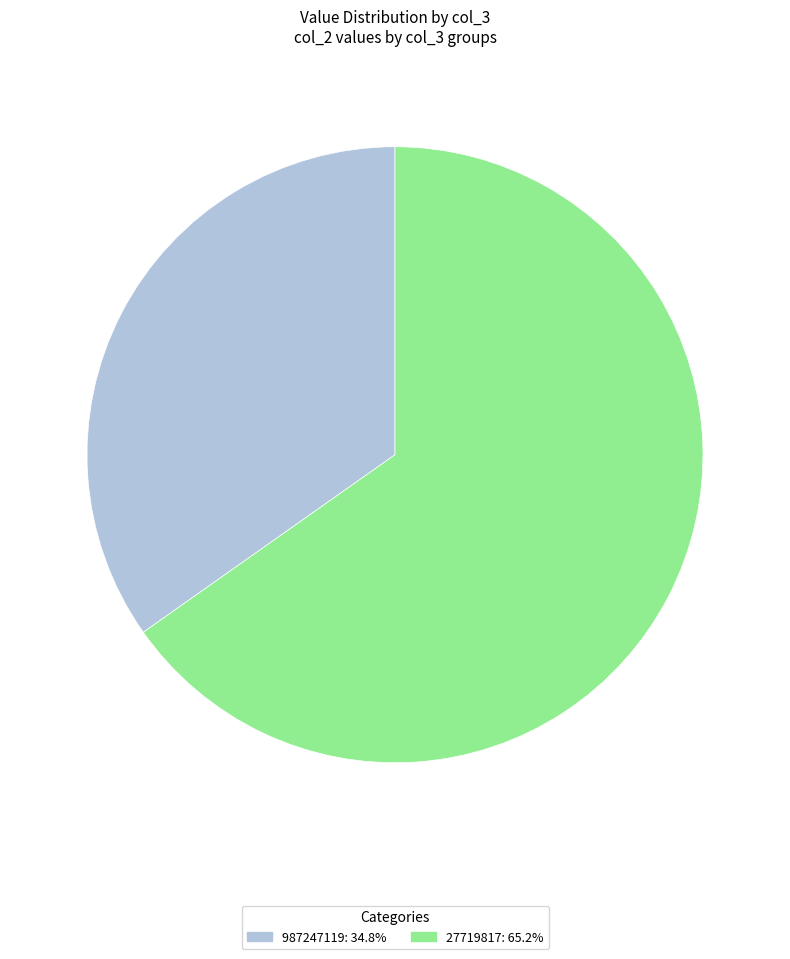

How many slices are in this pie chart?

2